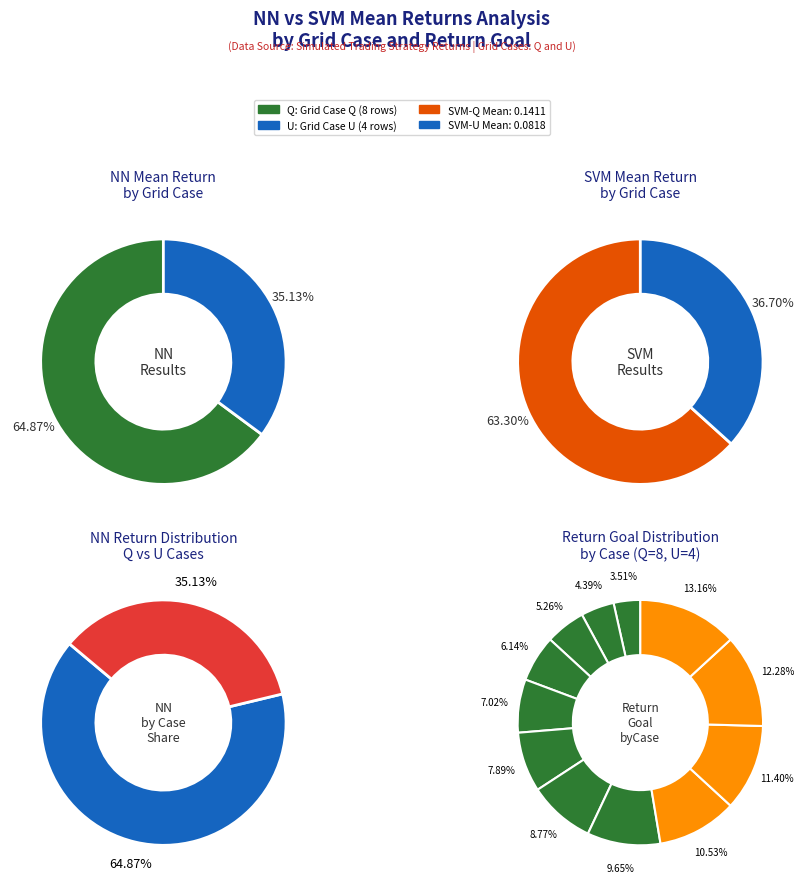

How many segments does this pie chart have?

12